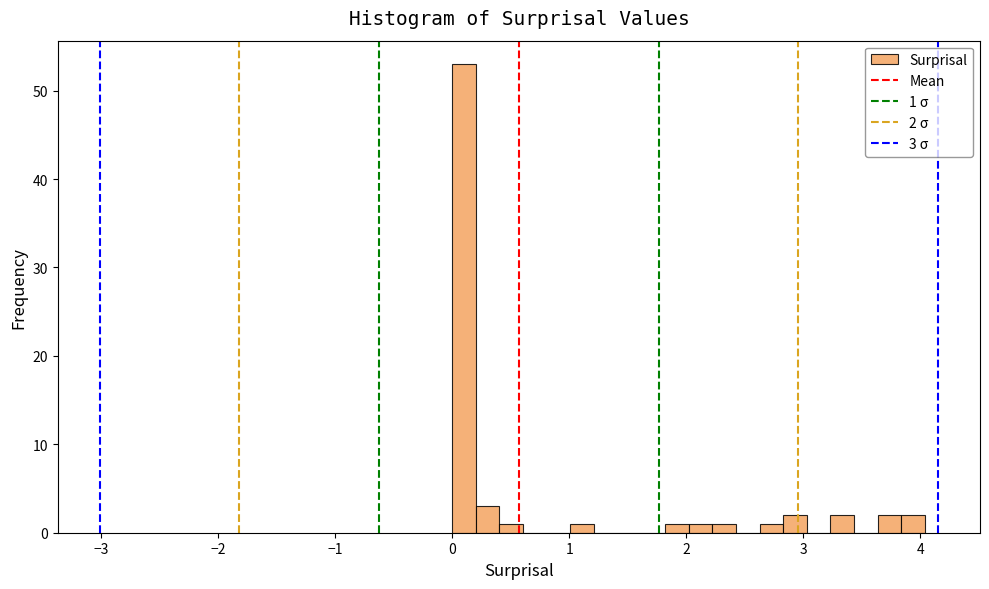

Read against the x-axis, roughly where is the centre of the tallest bar?

0.1